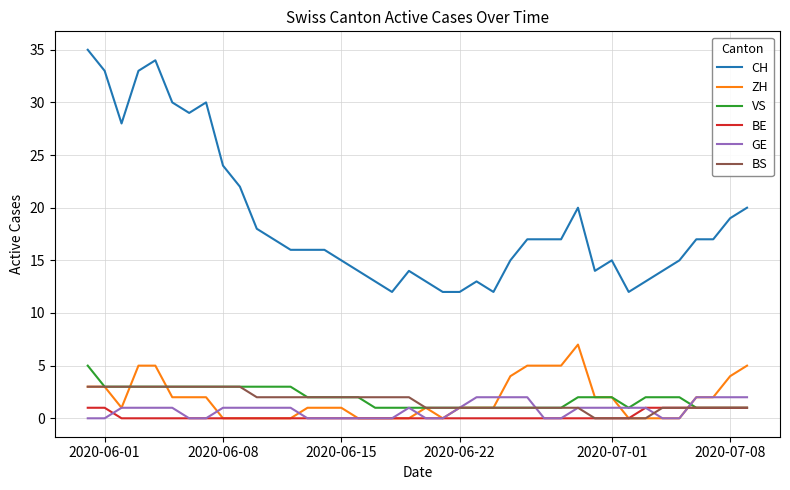

Which series has the largest total across all categories?

CH